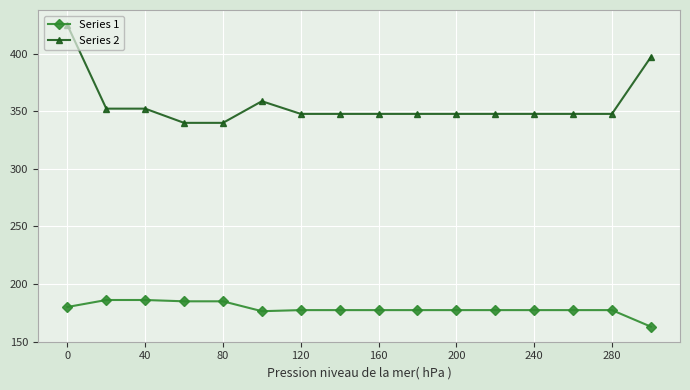

Which series has the widest spread of values?

Series 2